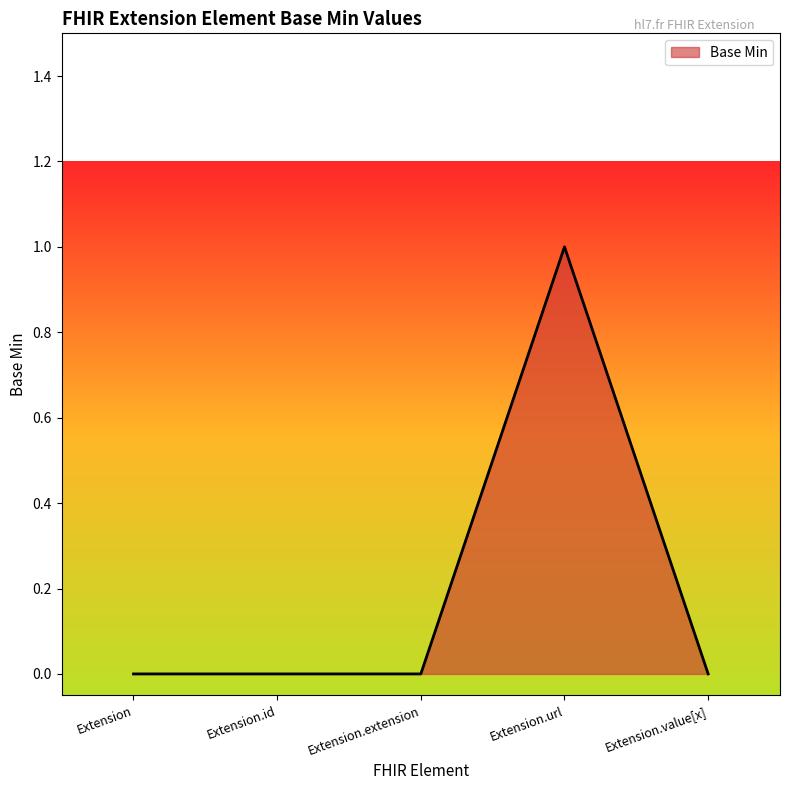

How many categories are shown in the chart?

5